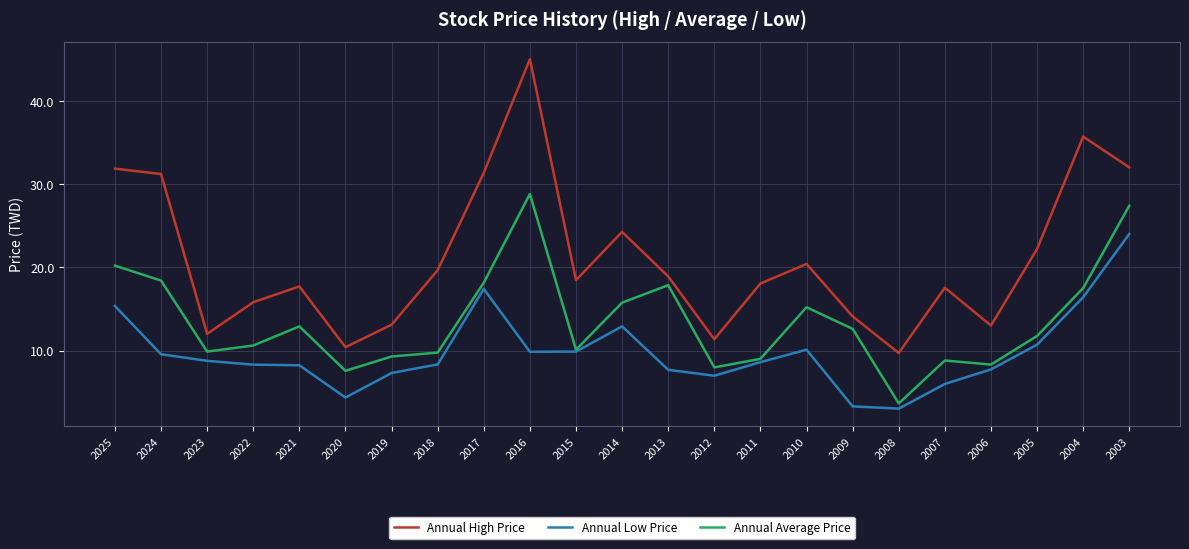

At which category does Annual High Price reach its first local peak?

2021